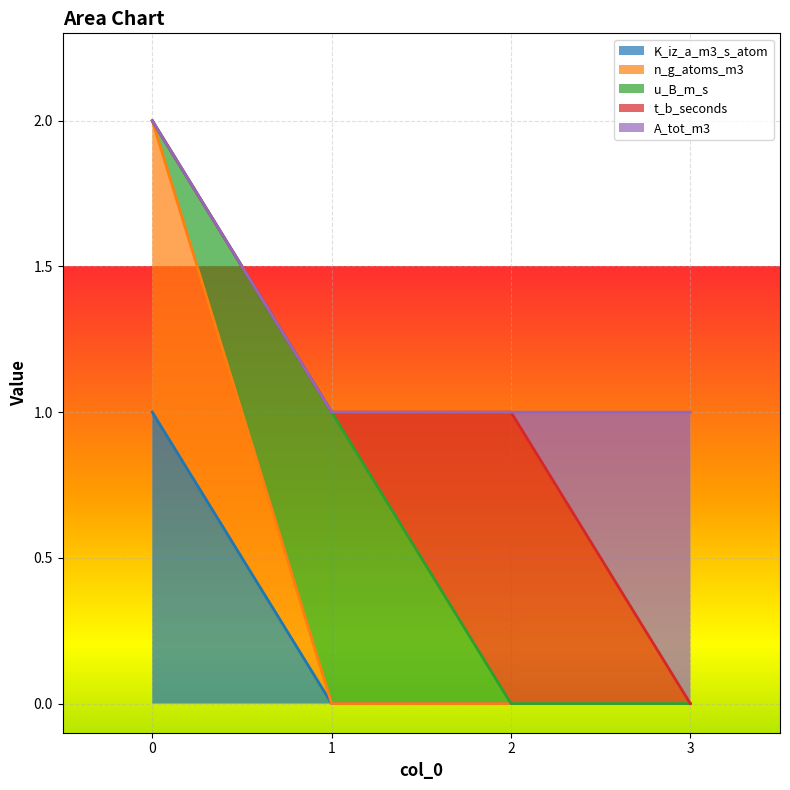

What is the approximate value of n_g_atoms_m3 at 0?

1